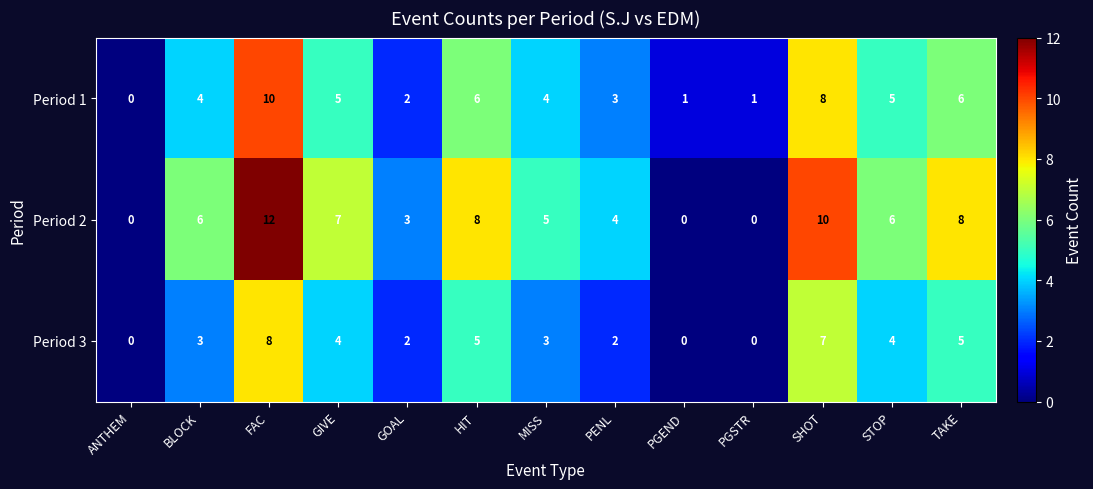

What is the difference between the highest and lowest values at FAC?

4